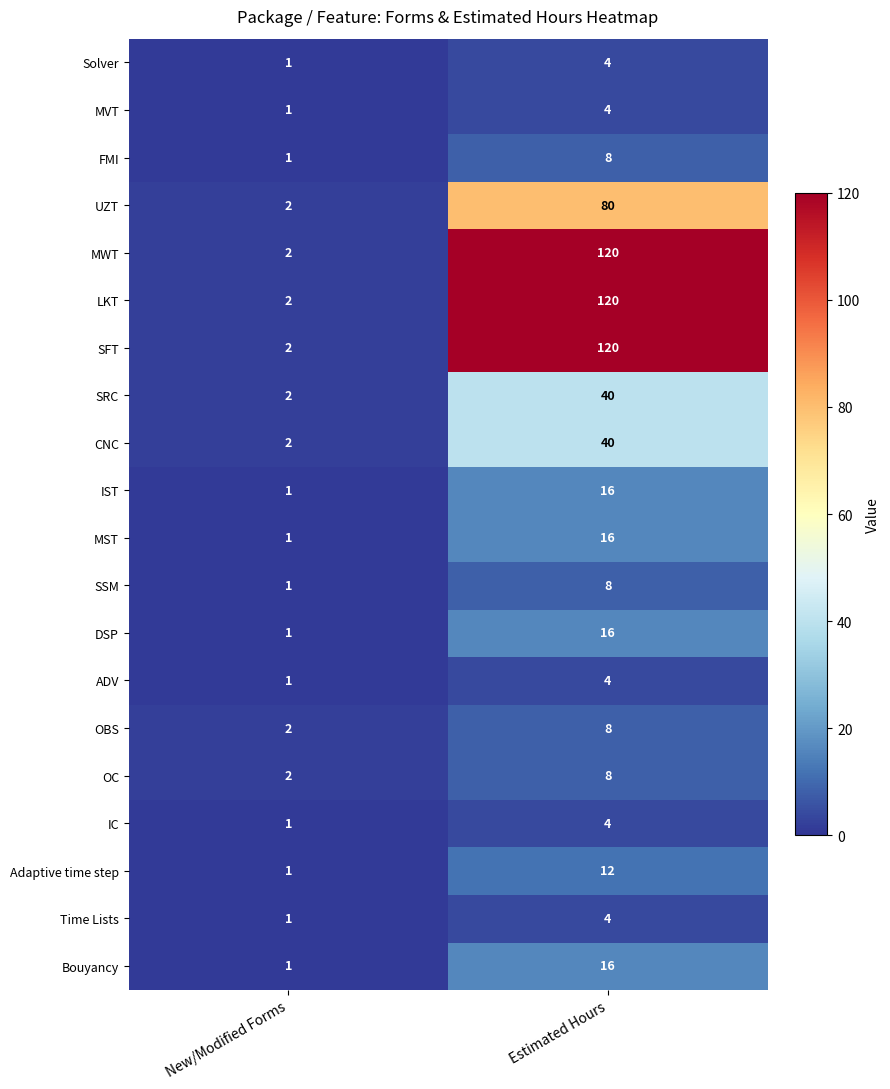

At which category is the sum across all series the highest?

Estimated Hours